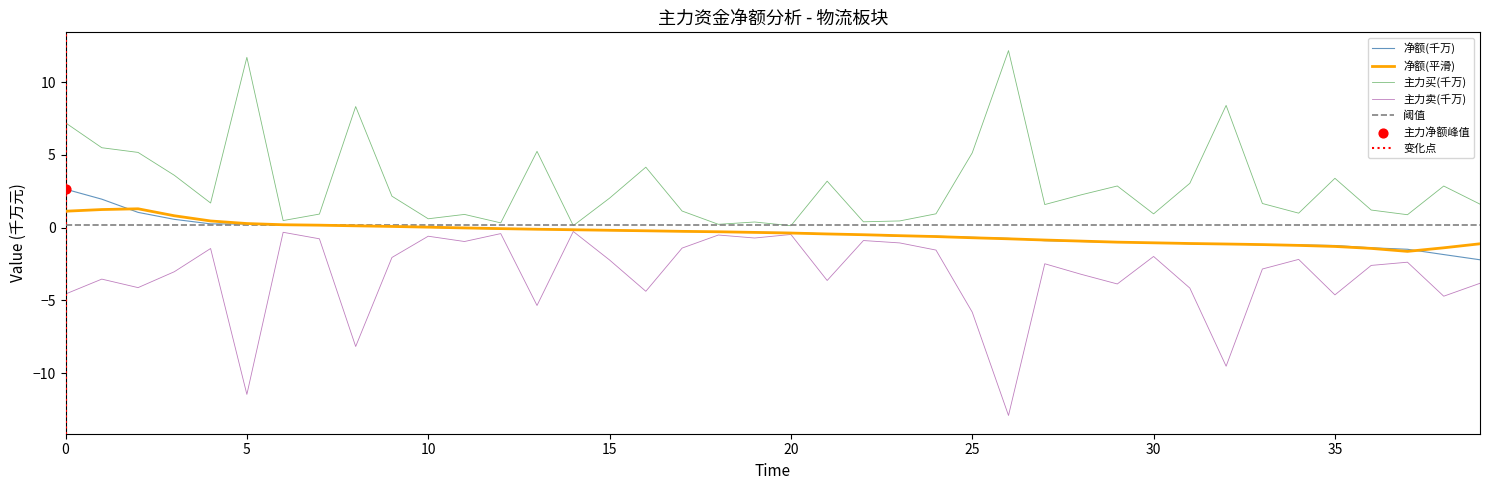

At how many categories does at least one series exceed -10?

40